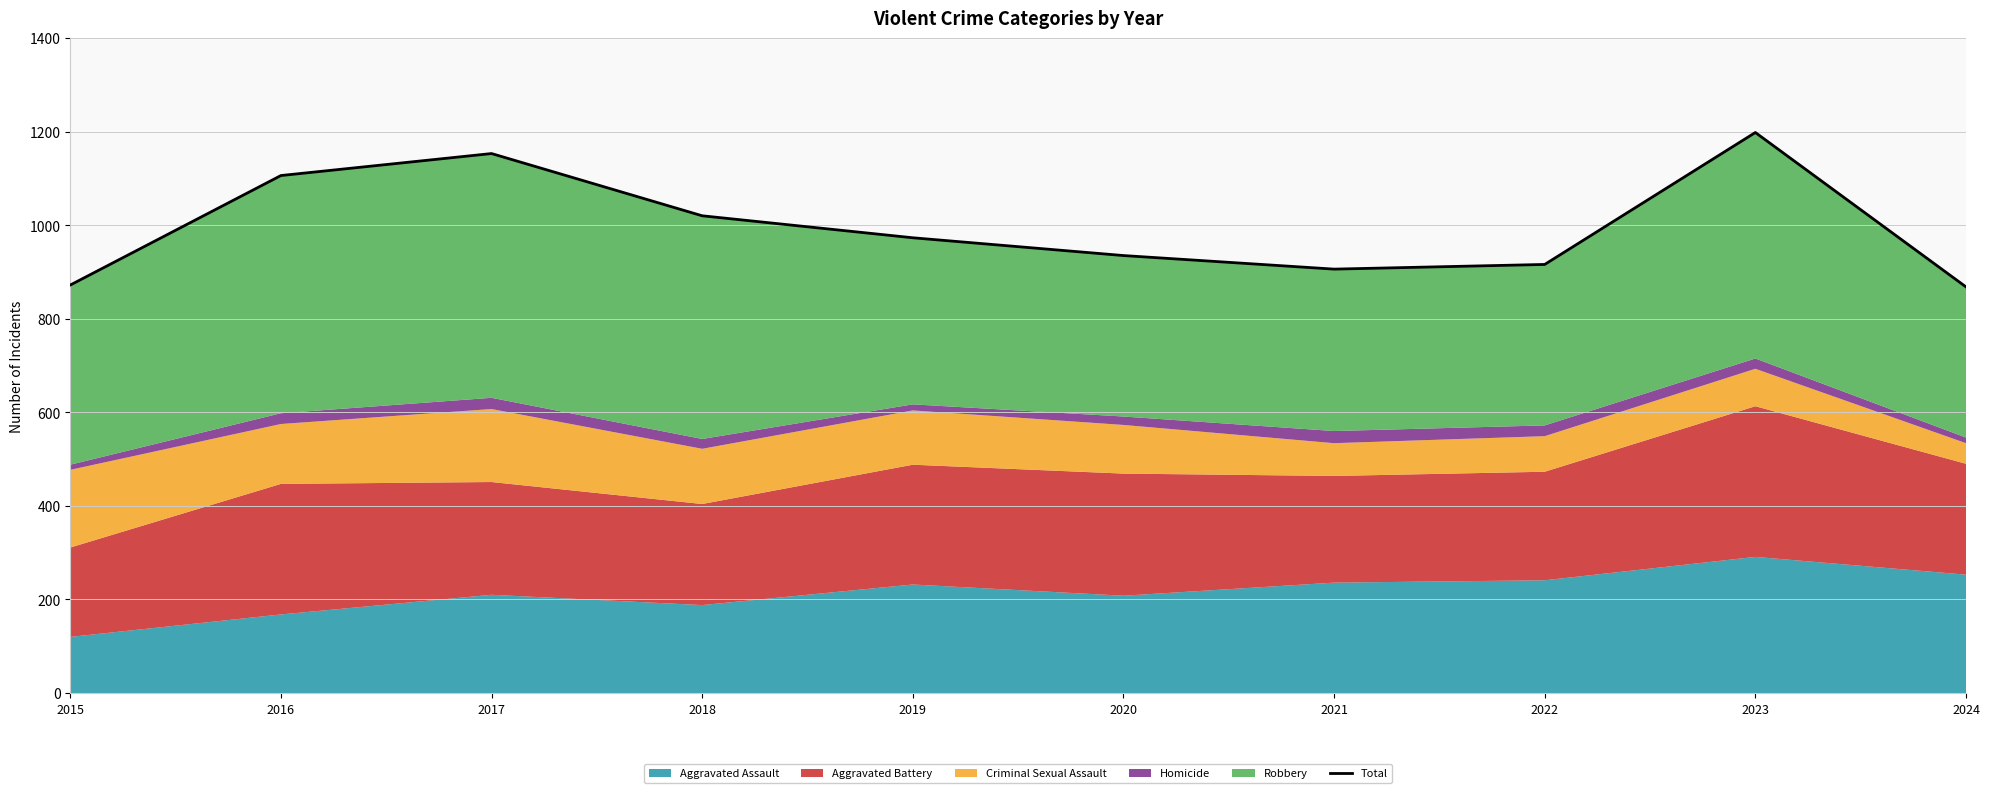

List the labels in order of value, smallest first.

2024, 2015, 2021, 2022, 2020, 2019, 2018, 2016, 2017, 2023